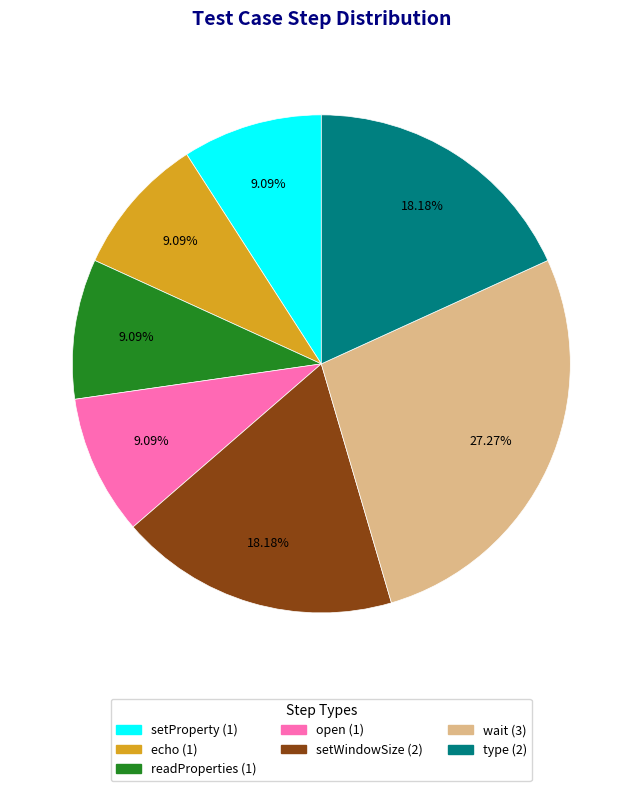

True or false: setProperty accounts for 9% of the total.

True